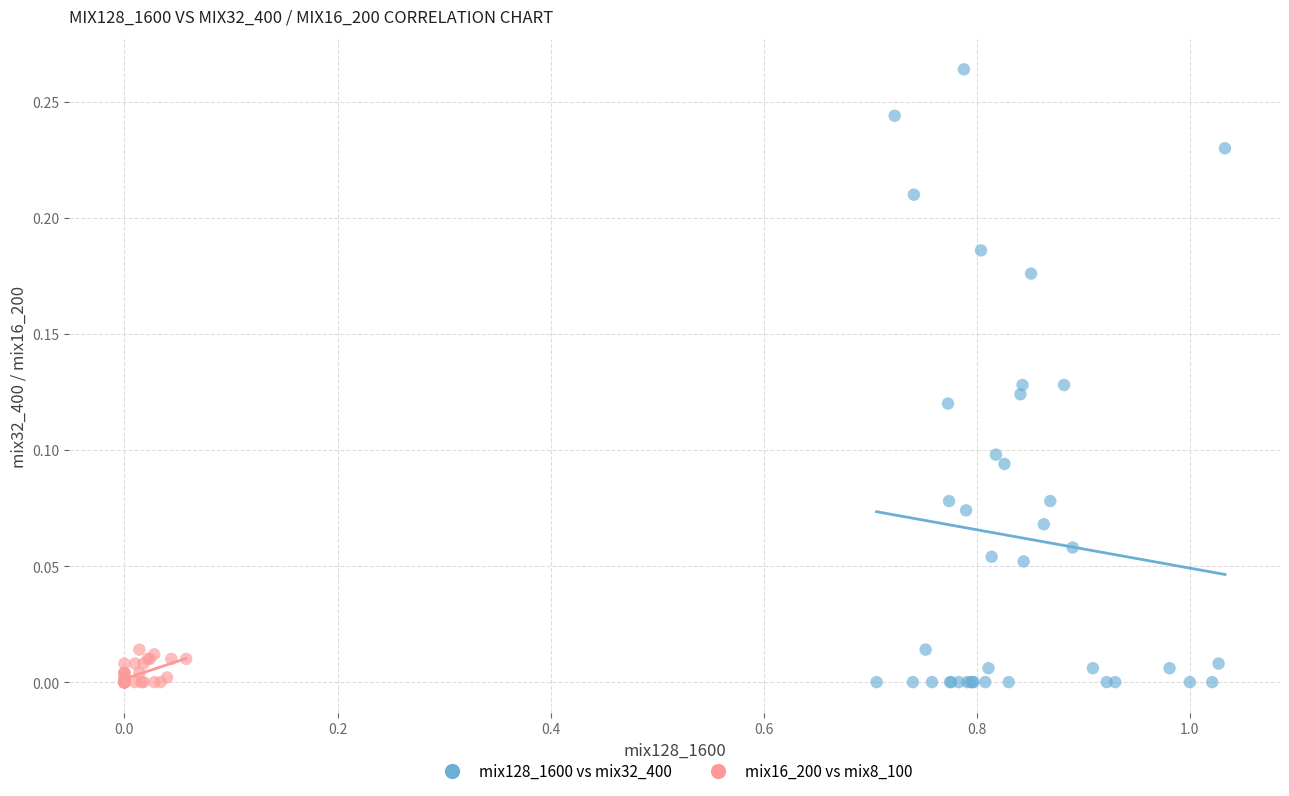

What are all the series names shown in the legend?

mix128_1600 vs mix32_400, mix16_200 vs mix8_100